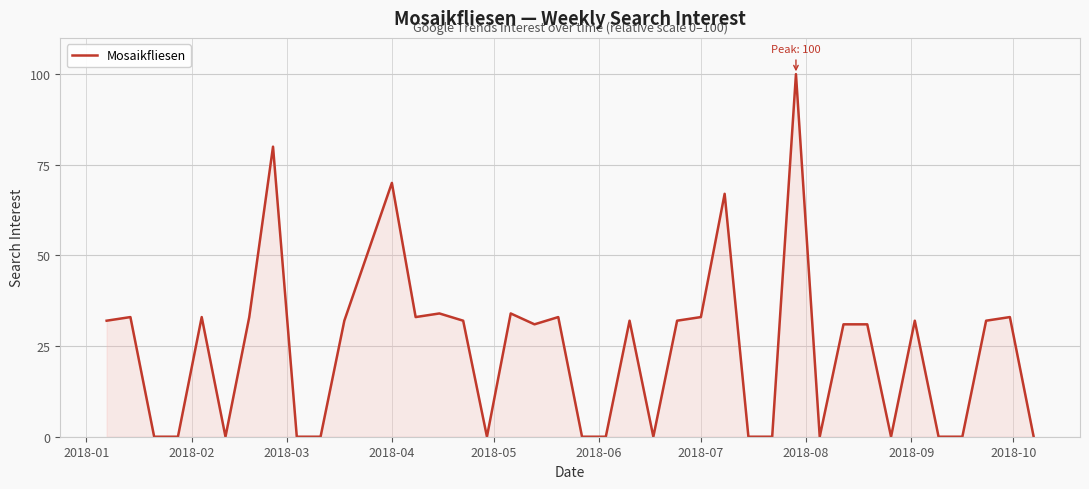

What is the greatest value displayed?

100